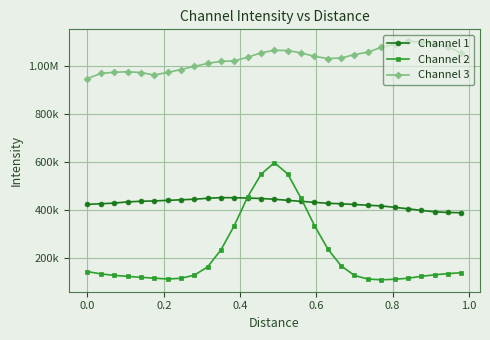

What are all the series names shown in the legend?

Channel 1, Channel 2, Channel 3